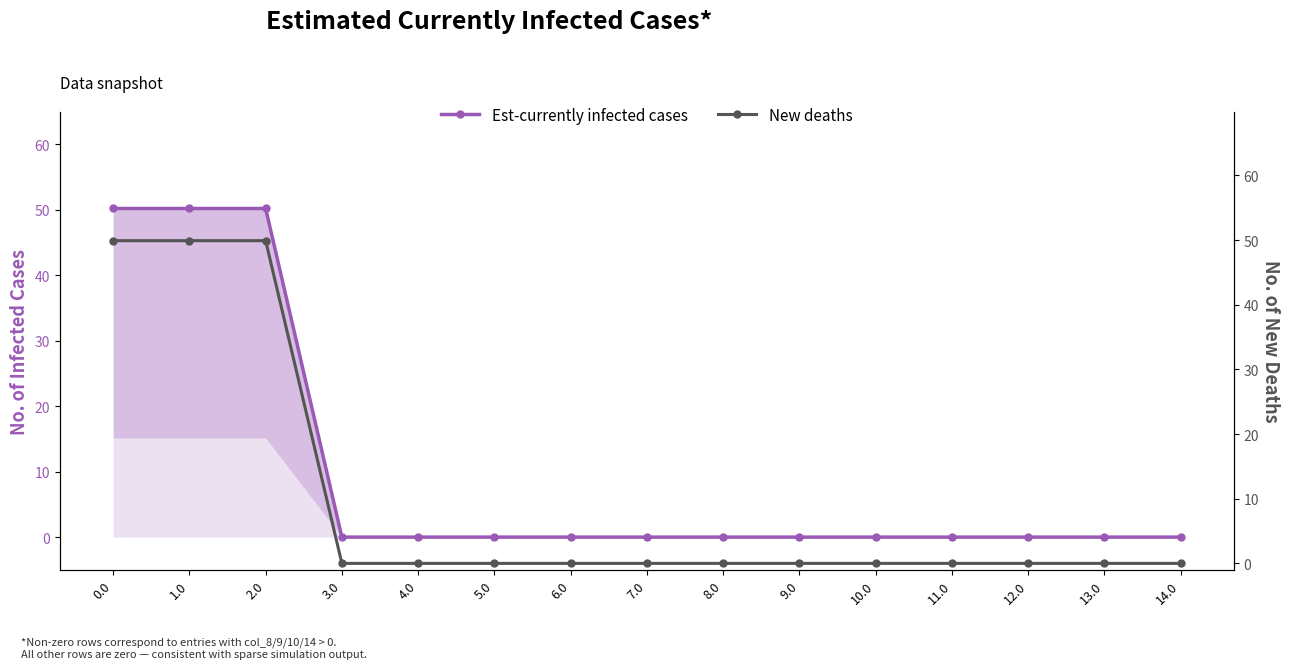

Count the number of data series in this chart.

2